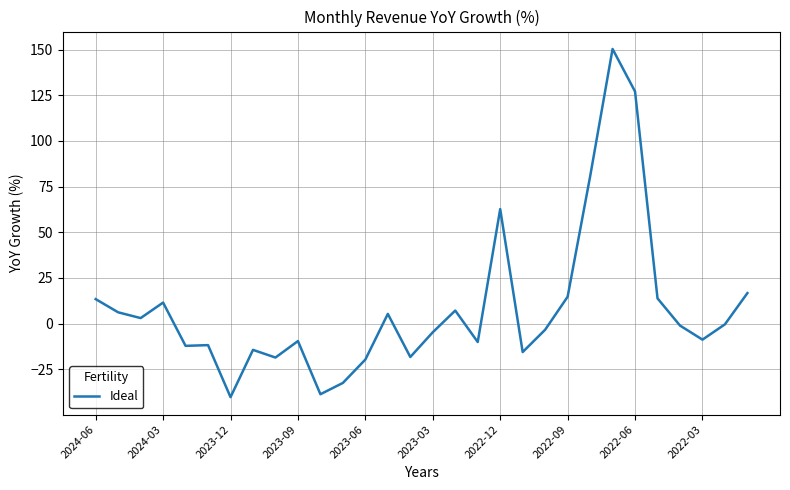

What is the minimum value shown in the chart?

-40.3